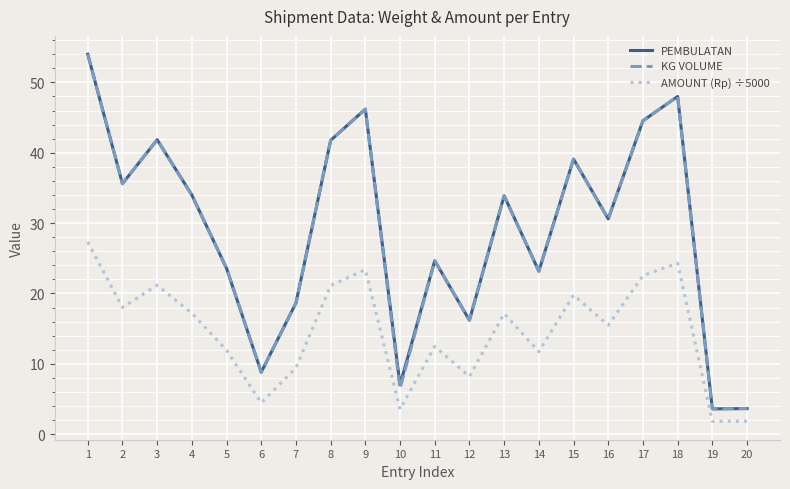

What is the difference between the highest and lowest values at 2?

17.6